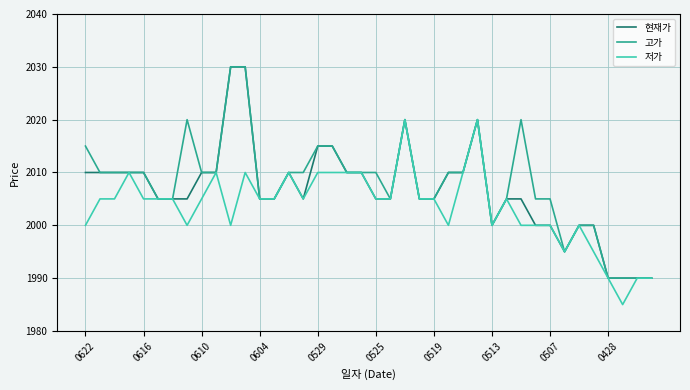

What is the difference between the maximum and minimum values in the 고가 series?

40